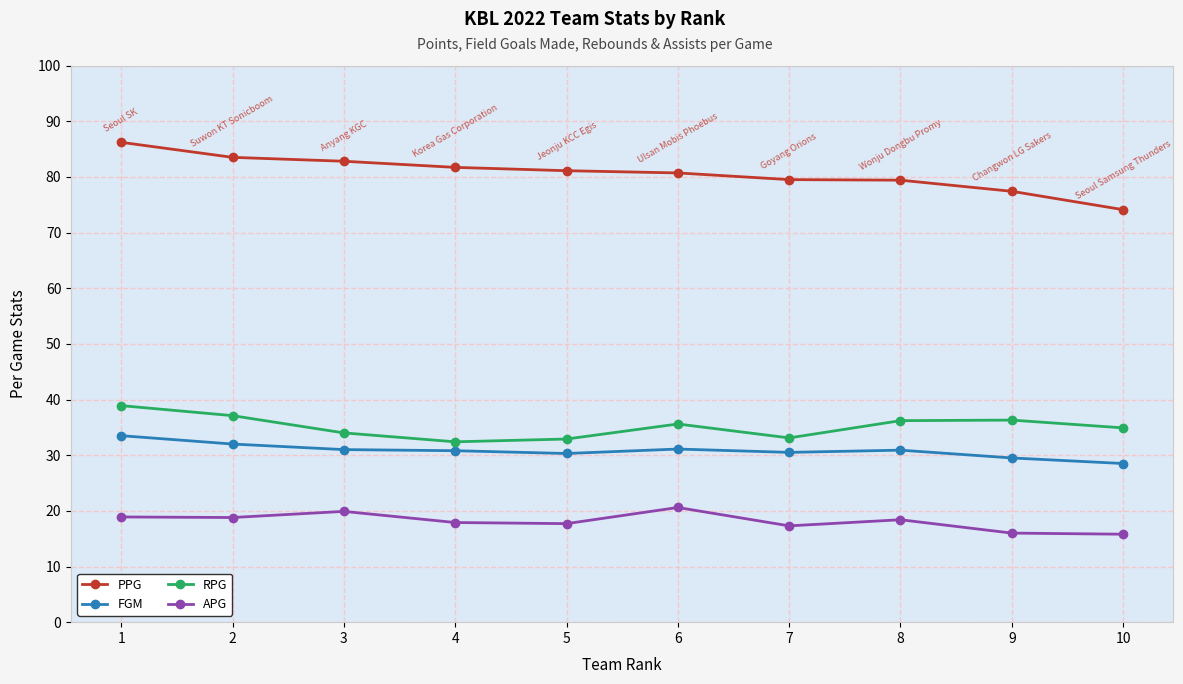

True or false: APG and RPG cross at least once.

False